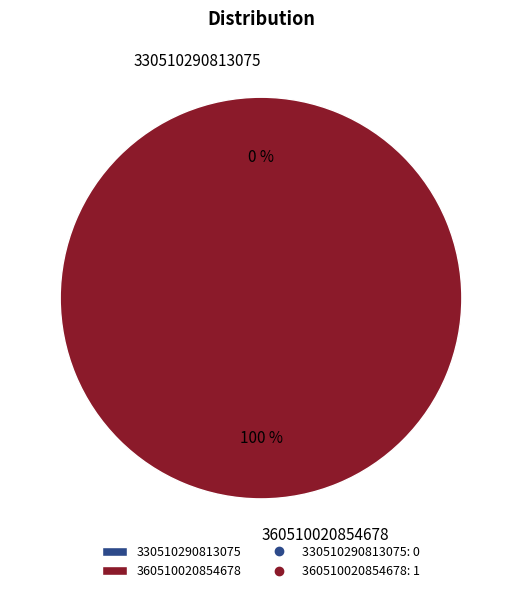

Between 360510020854678 and 330510290813075, which is larger?

360510020854678